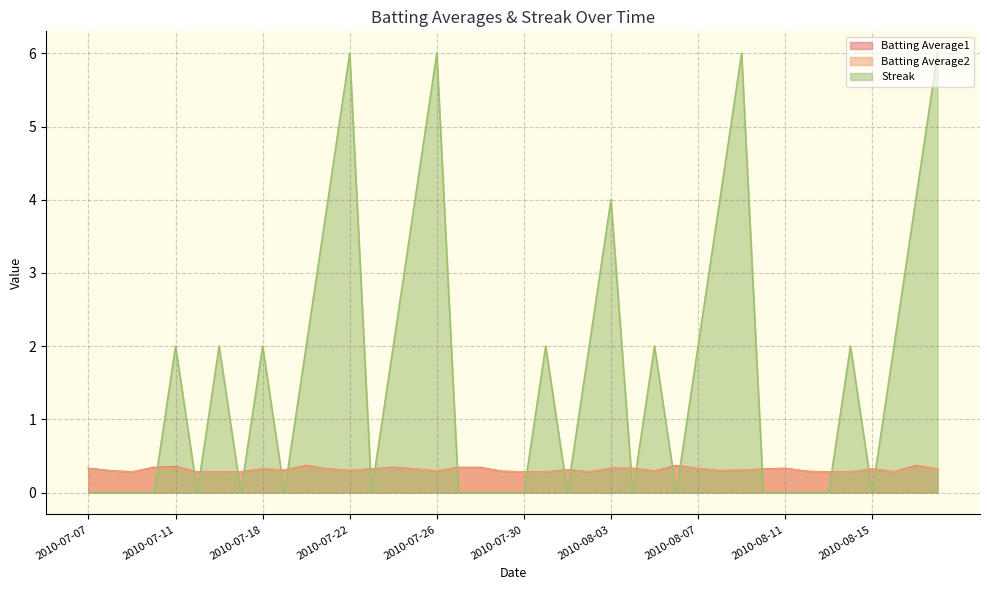

Is the value of Streak at 2010-07-07 greater than the value of Batting Average2 at 2010-07-21?

No